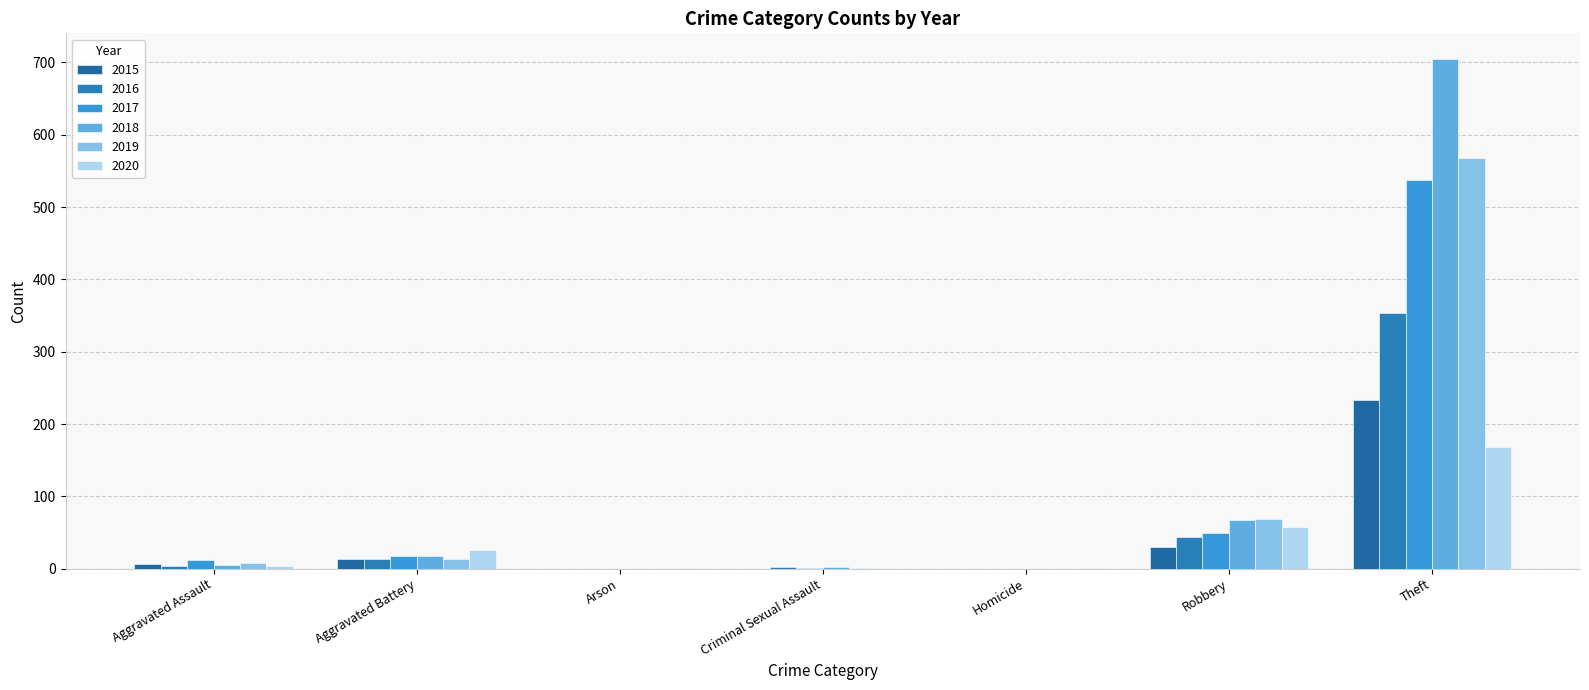

Which series has the largest range (max minus min)?

2018